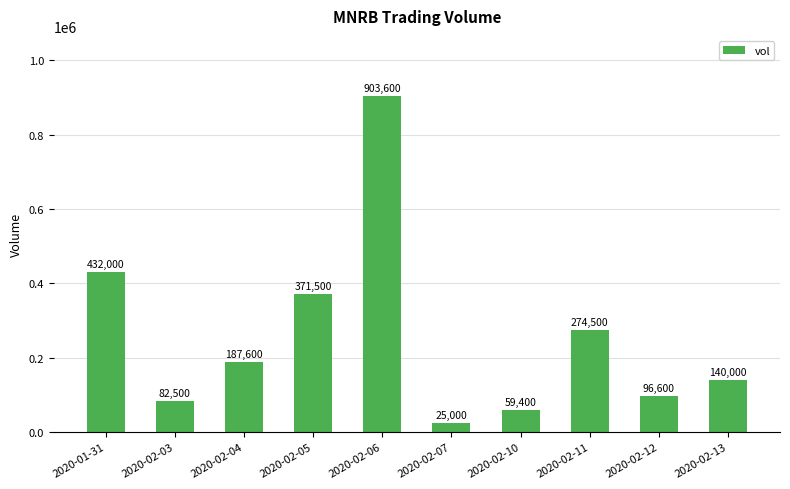

How many data points are less than 187600?

5